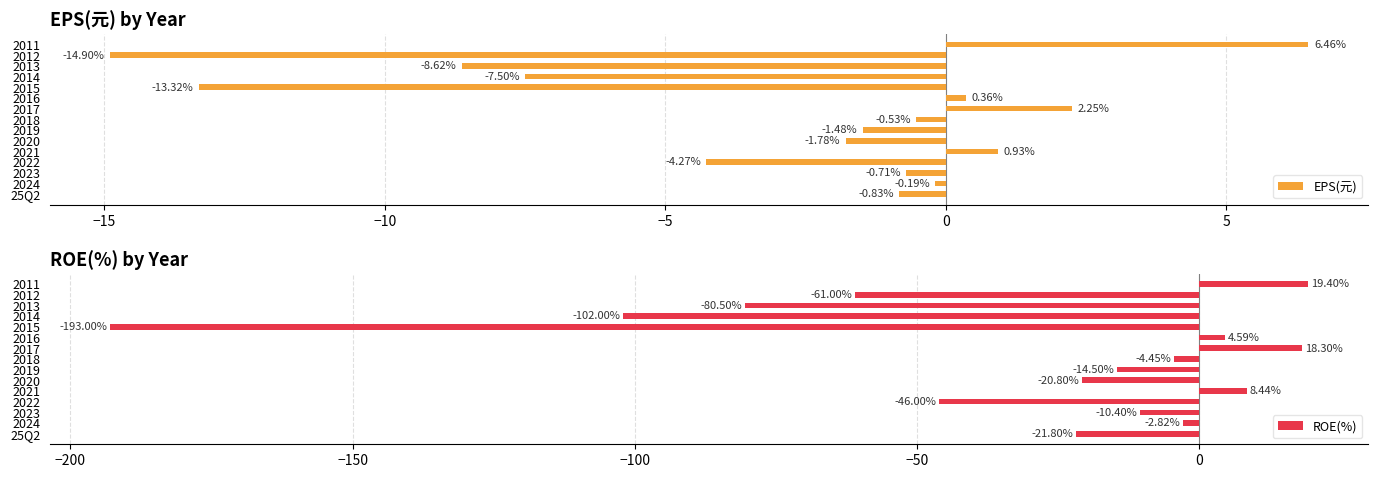

Which series has the largest total across all categories?

EPS(元)